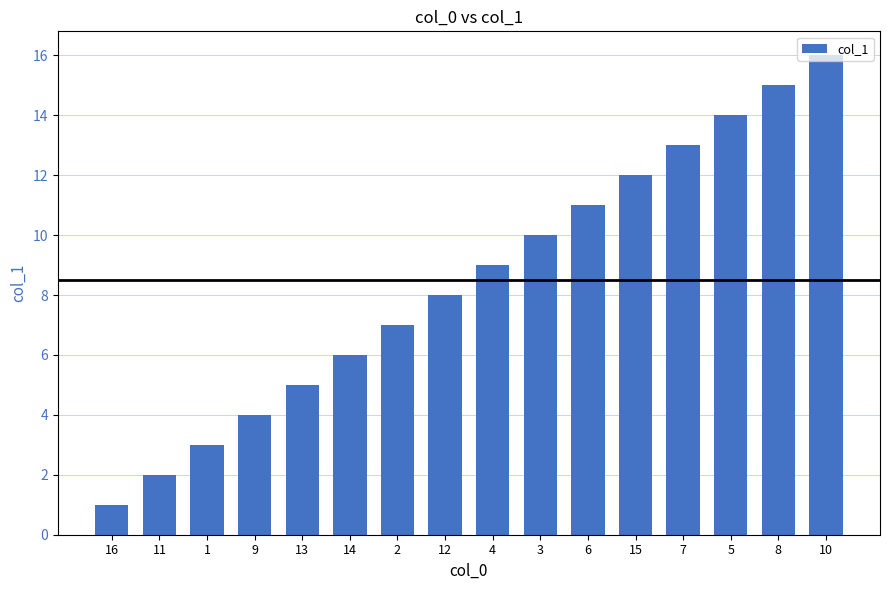

What is the value of the 1st bar from the left?

1